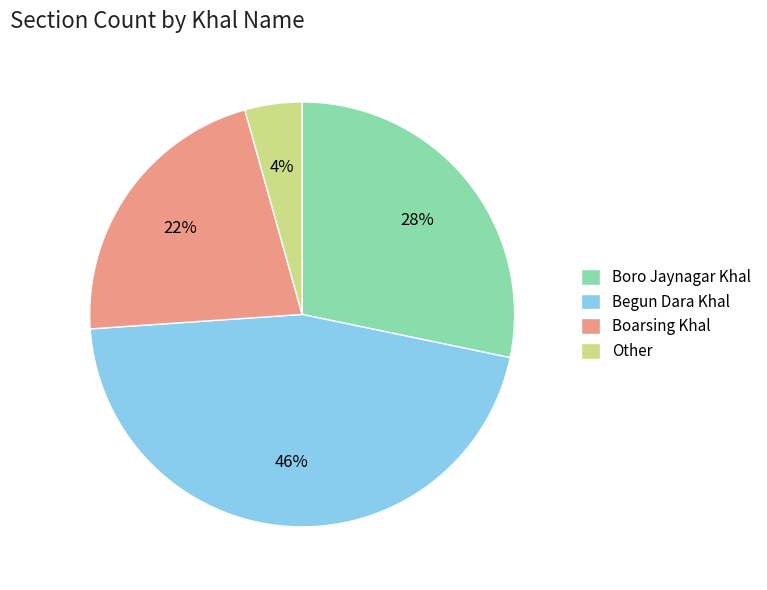

The Boro Jaynagar Khal slice represents 15% of the pie. True or false?

False